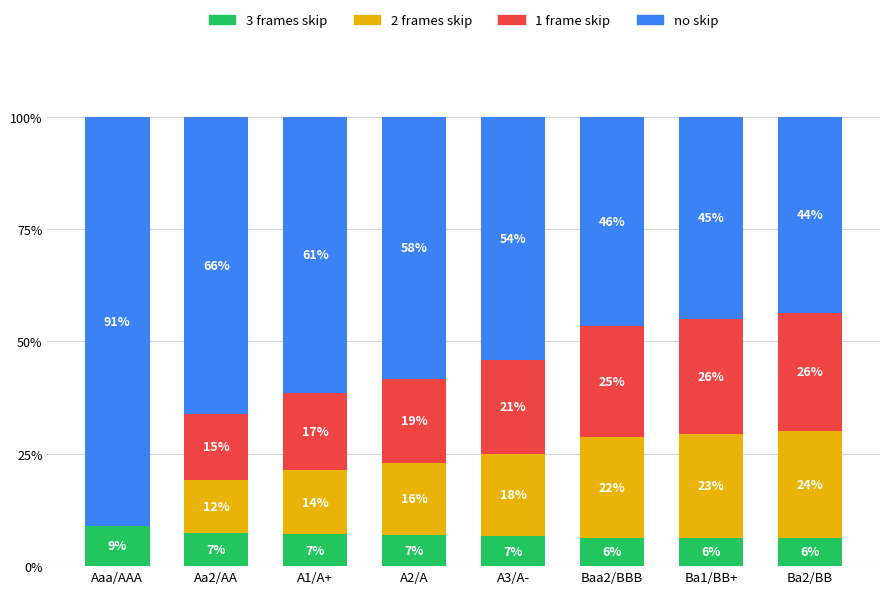

At which category is the sum across all series the highest?

A2/A